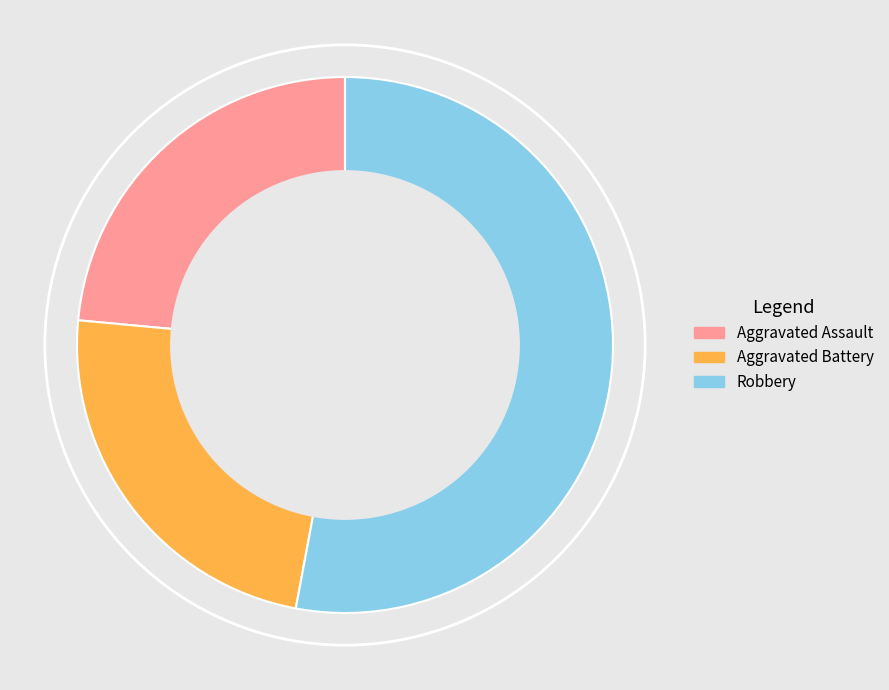

Does any single category account for the majority?

Yes